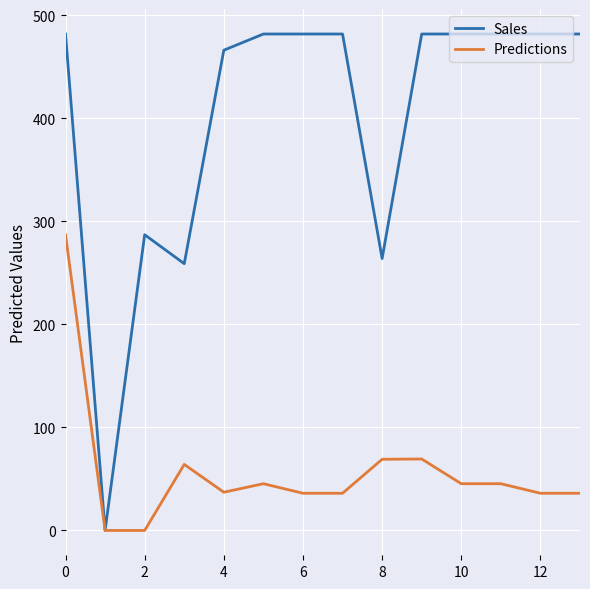

Which series has the largest total across all categories?

Sales